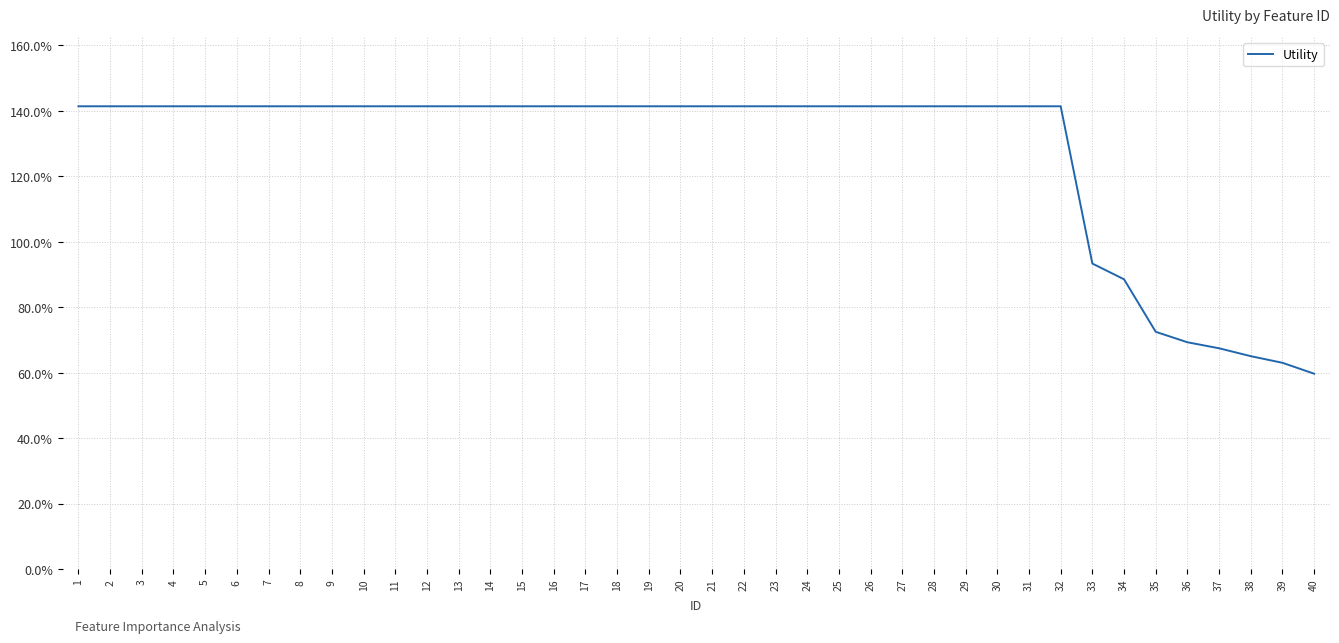

What is the greatest value displayed?

1.4